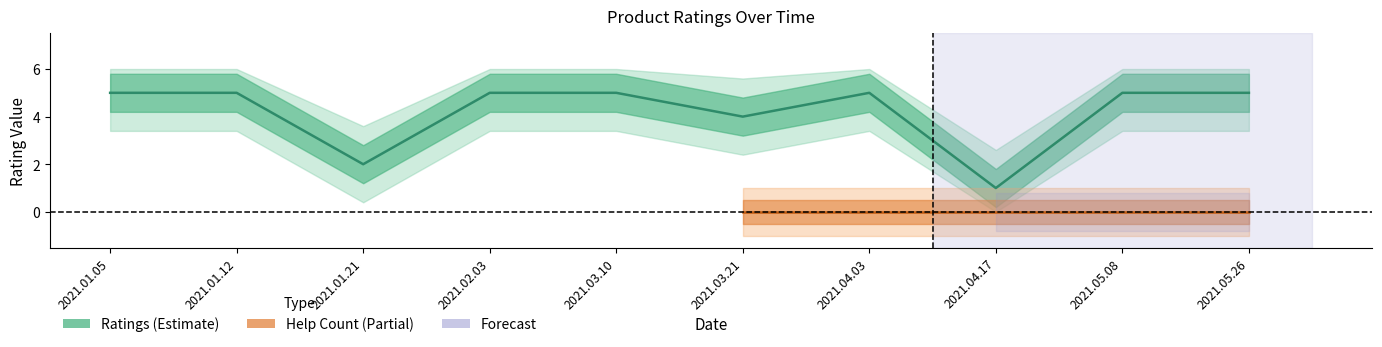

At which category does the data reach its first local peak?

2021.04.03